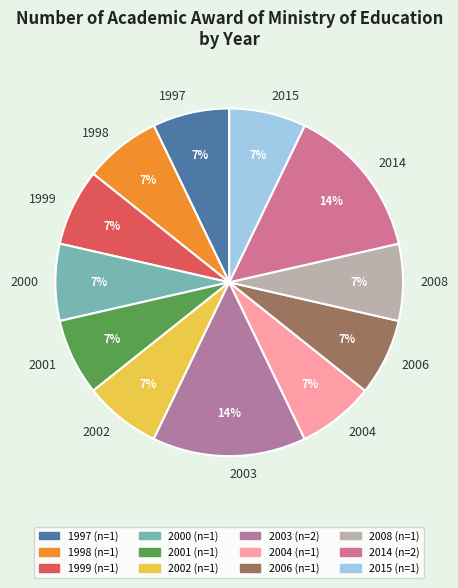

How many segments does this pie chart have?

12